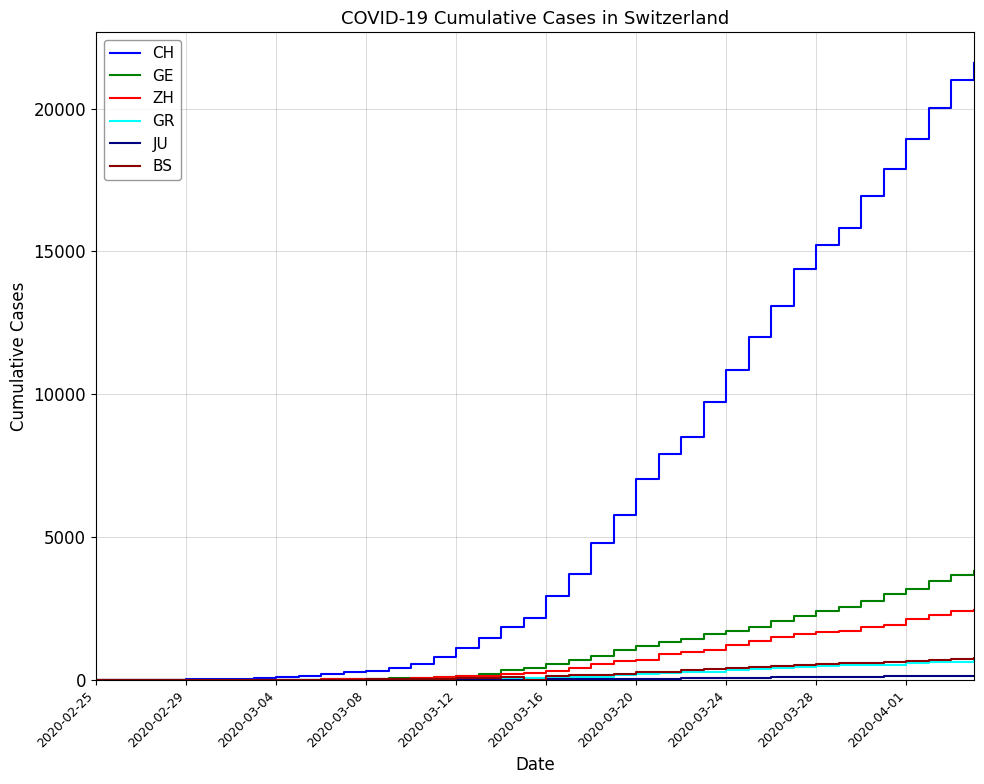

Which series has the largest total across all categories?

CH